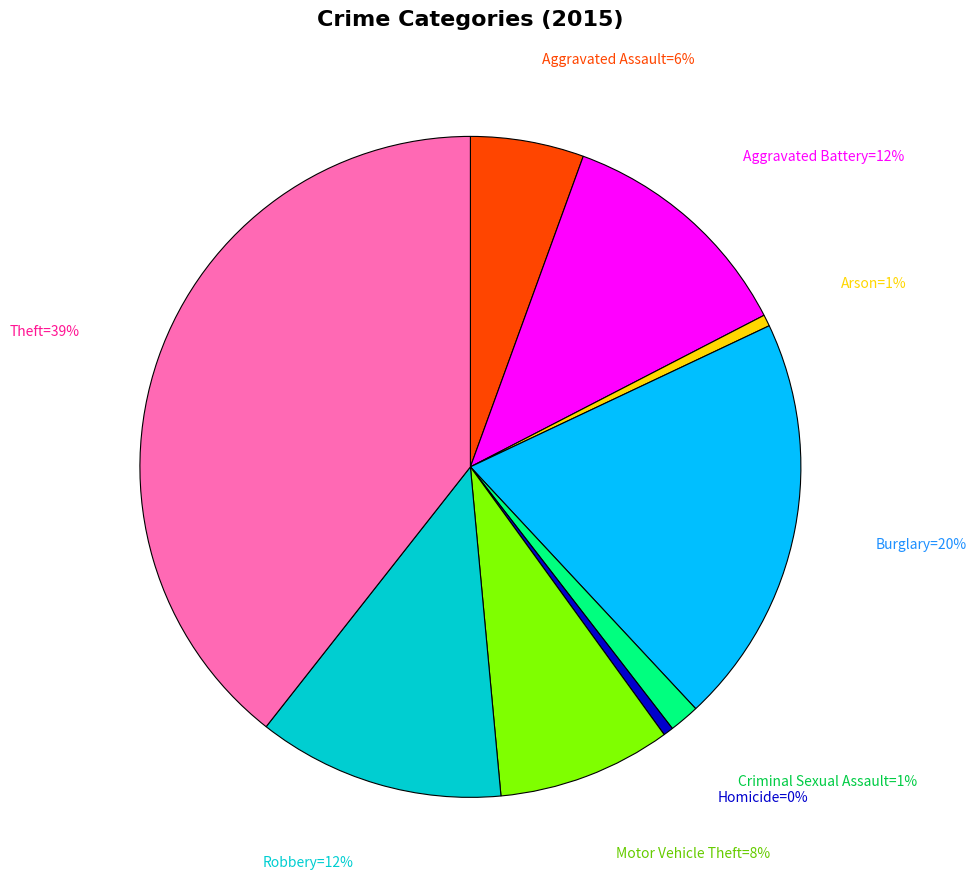

To the nearest percent, what is the difference between the largest and smallest slice percentages?

39%